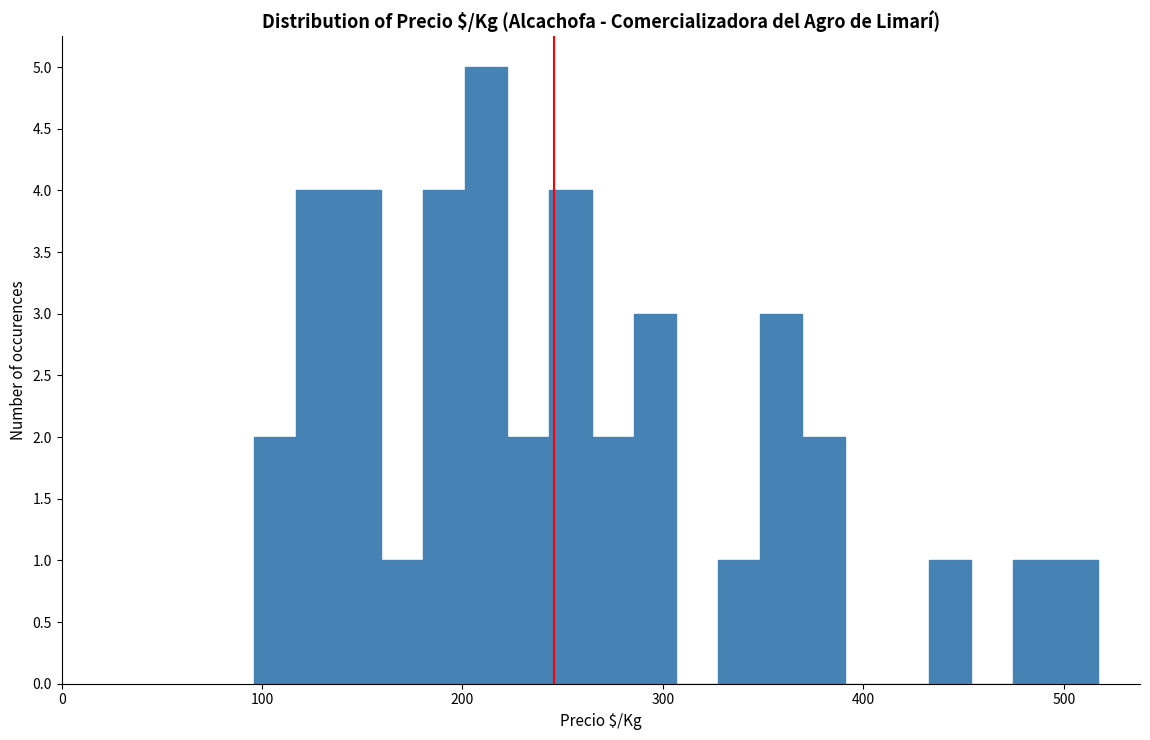

Read against the x-axis, roughly where is the centre of the tallest bar?

210